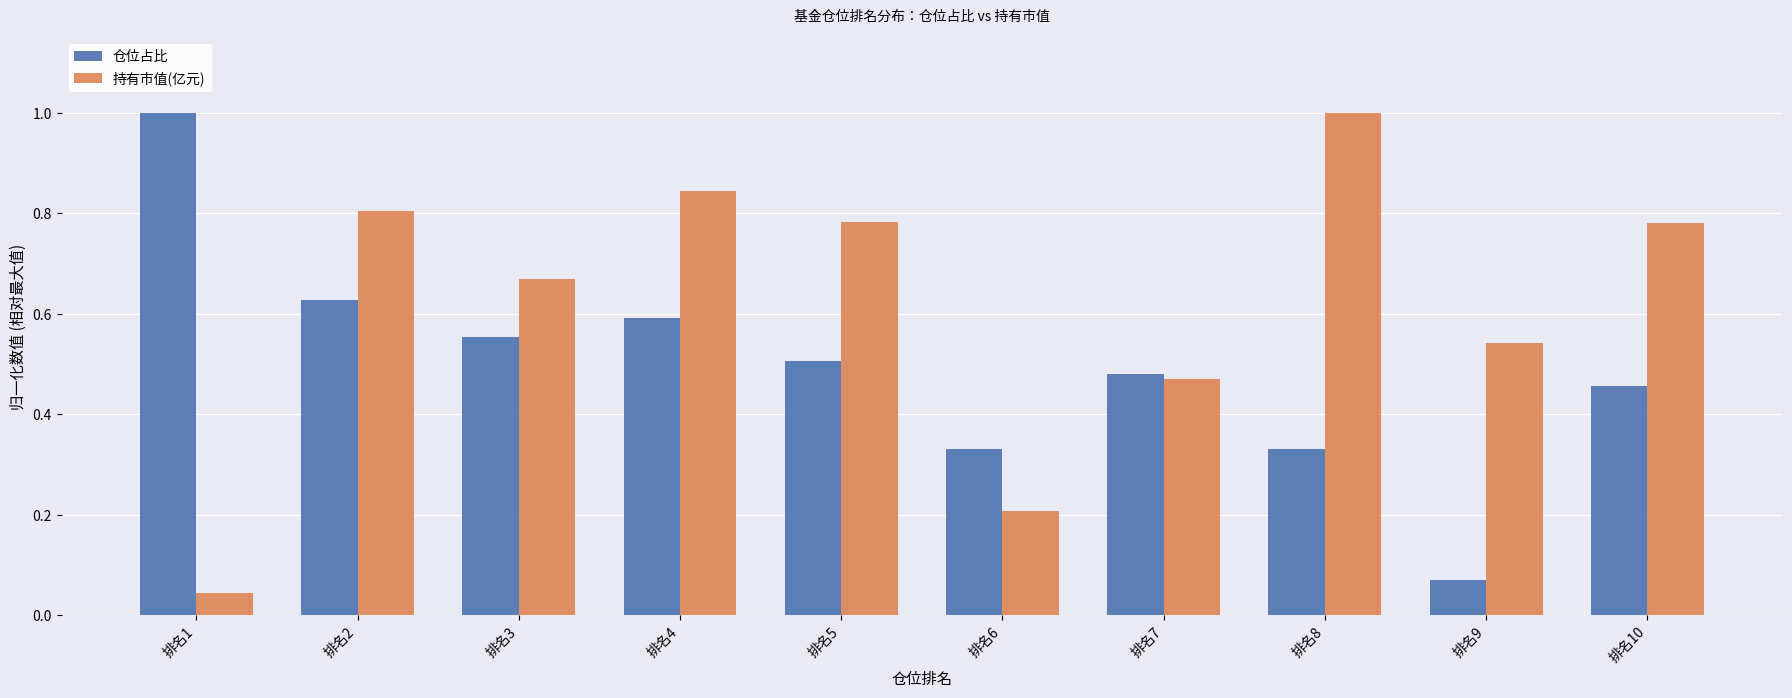

The 持有市值(亿元) series shows 0.2 at 排名4. True or false?

False